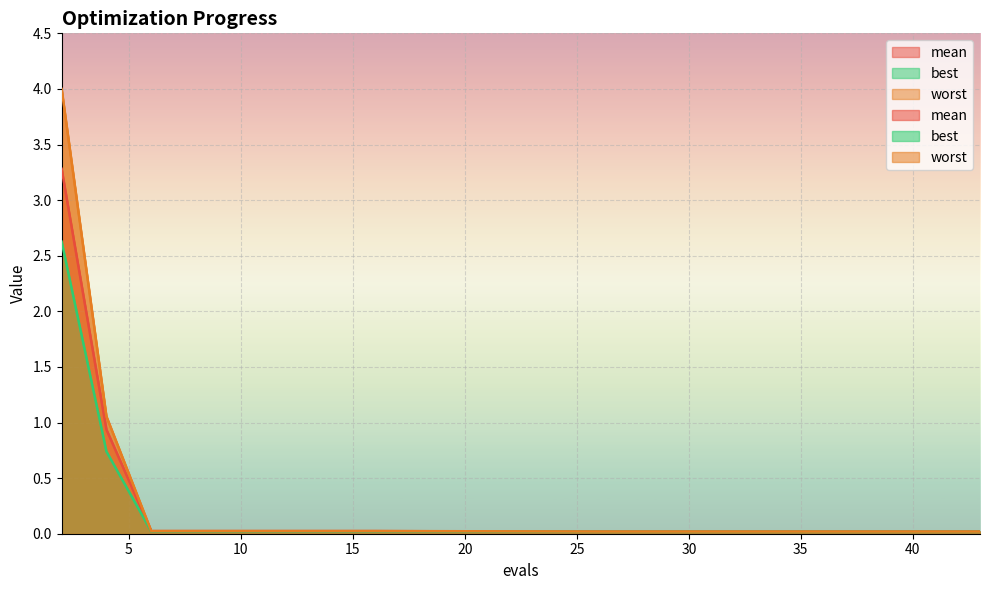

How many lines are shown in the chart?

3